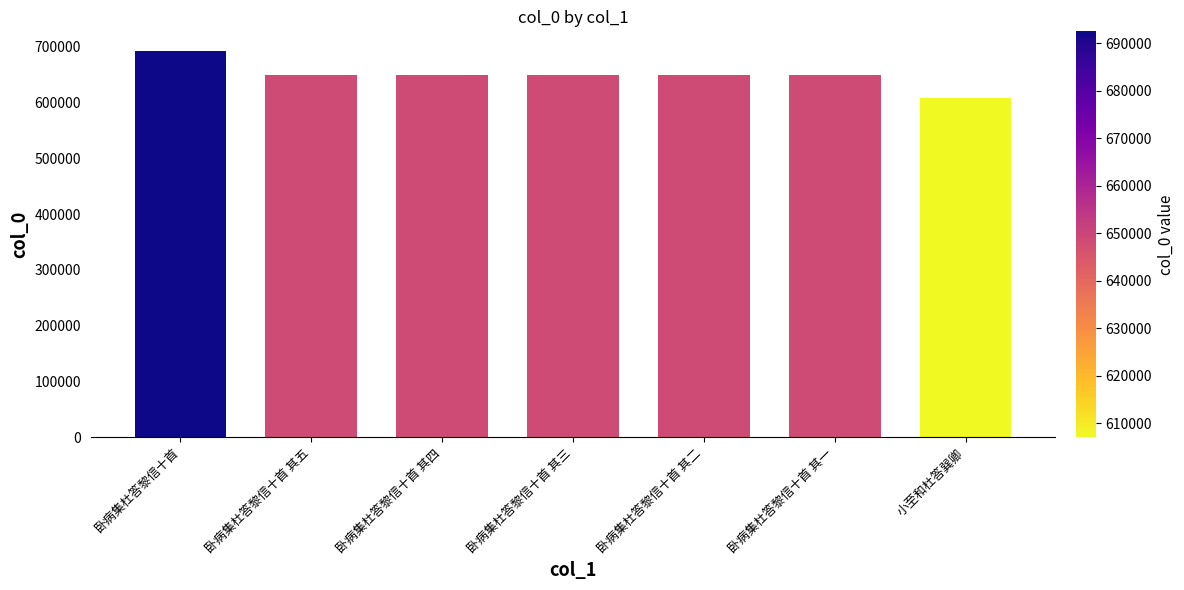

Is it true that the value at 卧病集杜答黎信十首 其一 is 862196?

False